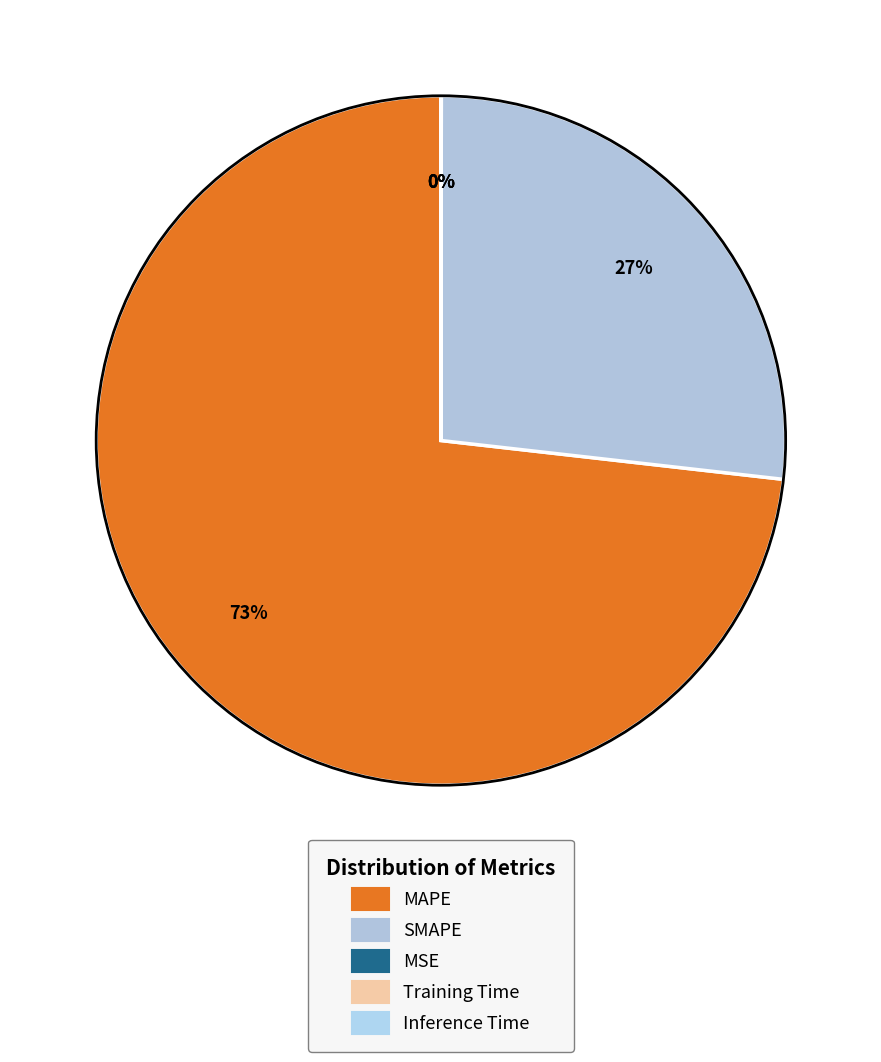

Rank the categories by value from highest to lowest.

MAPE, SMAPE, MSE, Training Time, Inference Time